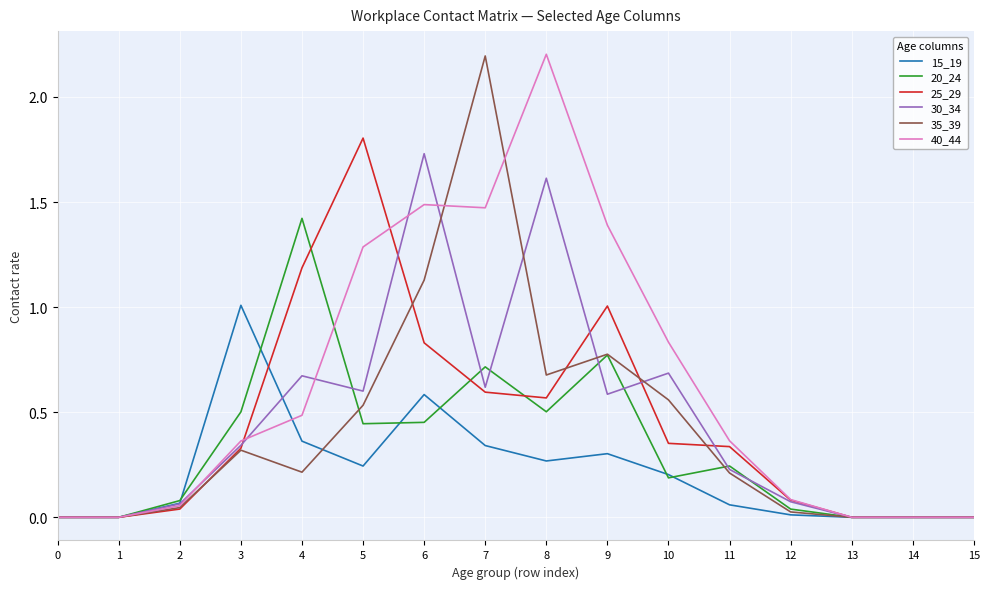

Is the value of 15_19 at 8 greater than the value of 35_39 at 5?

No